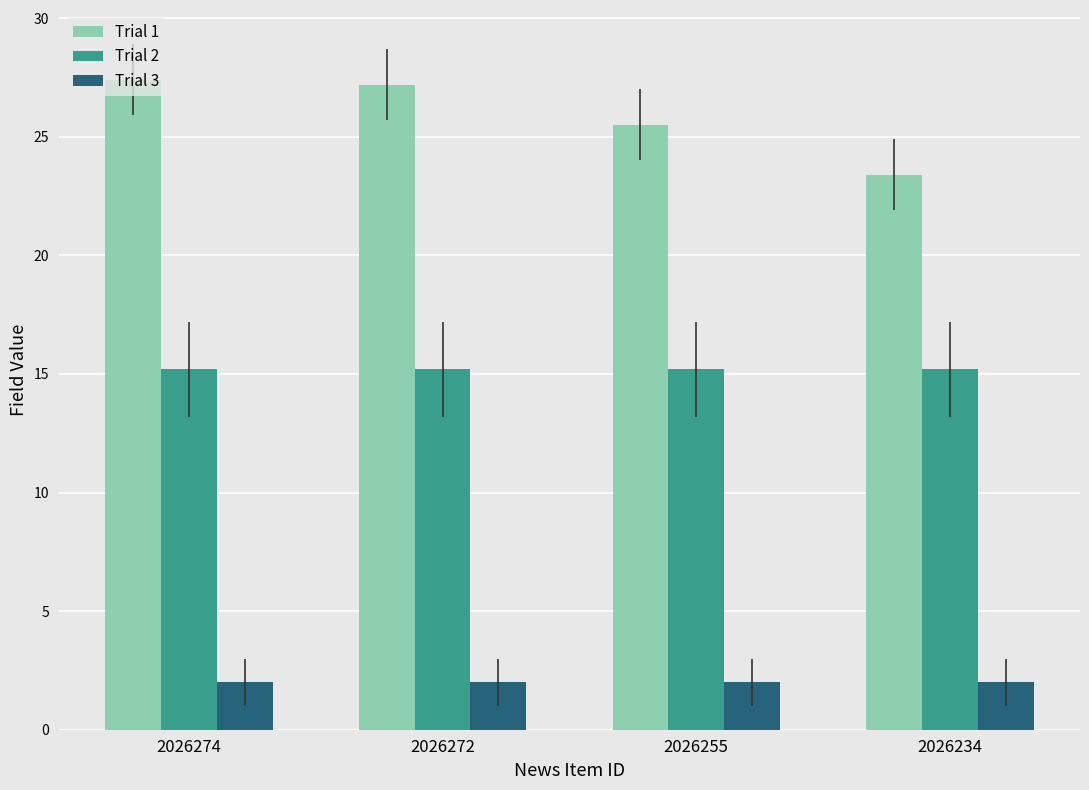

At how many categories does at least one series exceed 22?

4